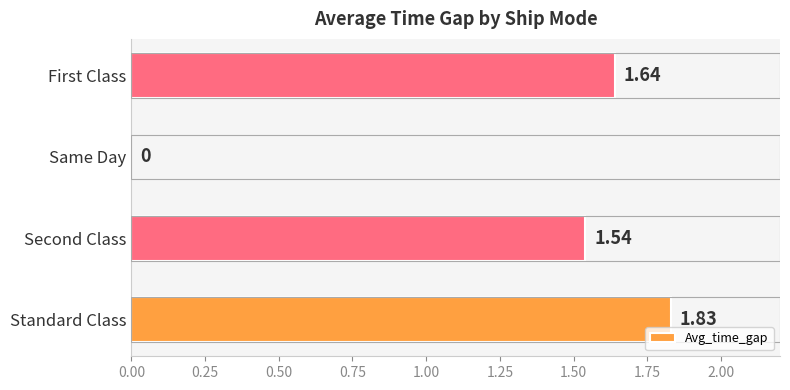

What is the ratio of the value at First Class to the value at Standard Class?

0.9